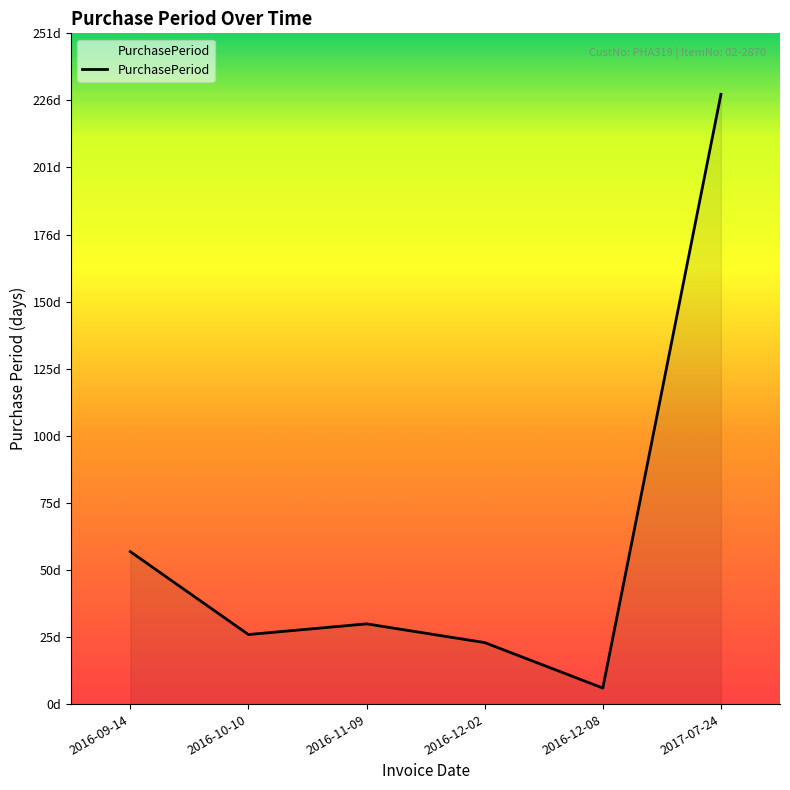

What is the change in value from 2016-10-10 to 2016-12-08?

-20